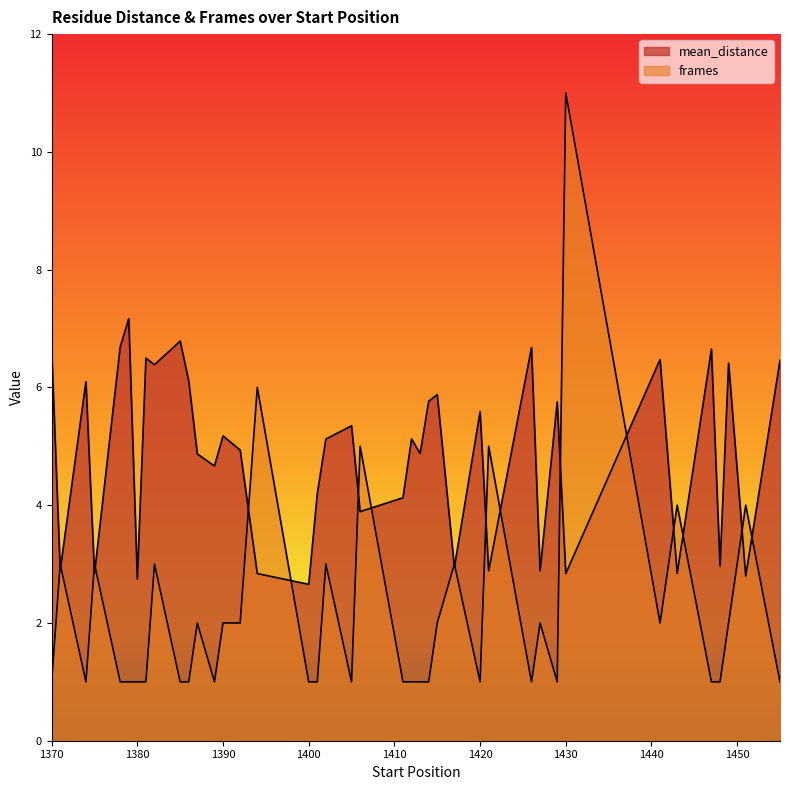

What is the value of the mean_distance point at the 28th from the left?

5.6